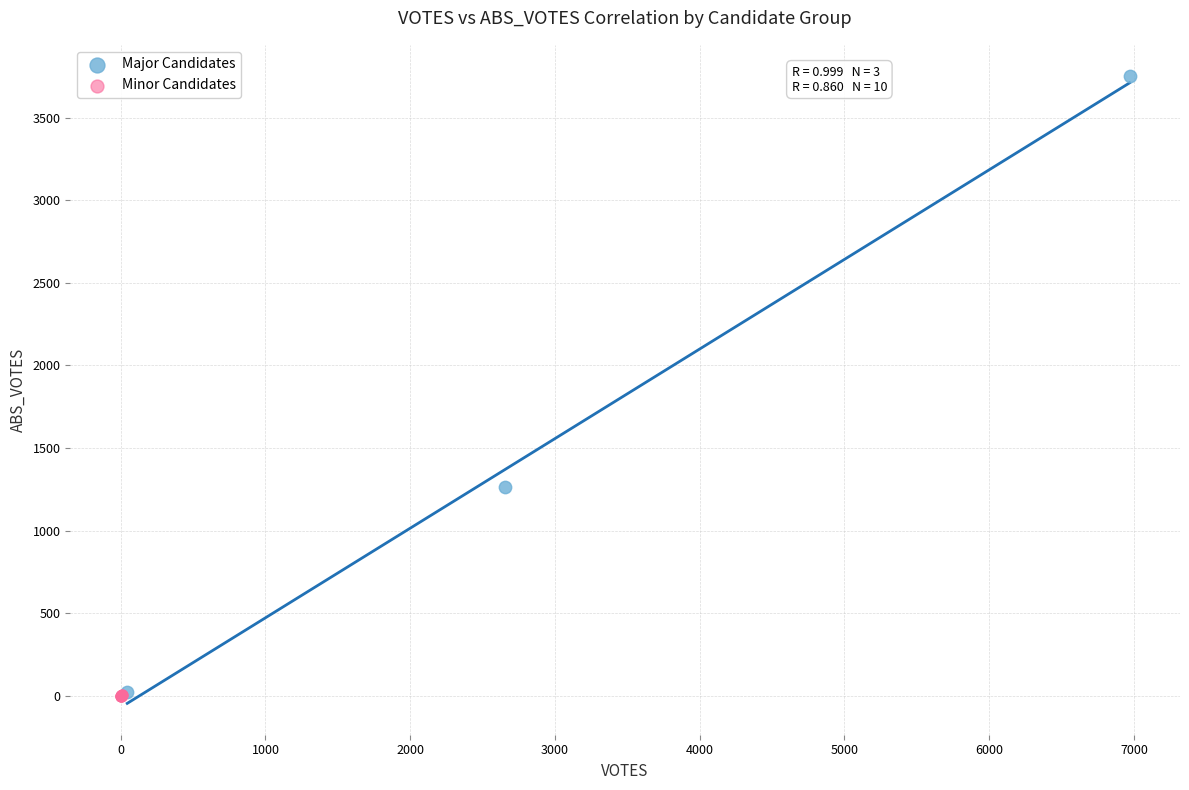

What are all the series names shown in the legend?

Major Candidates, Minor Candidates